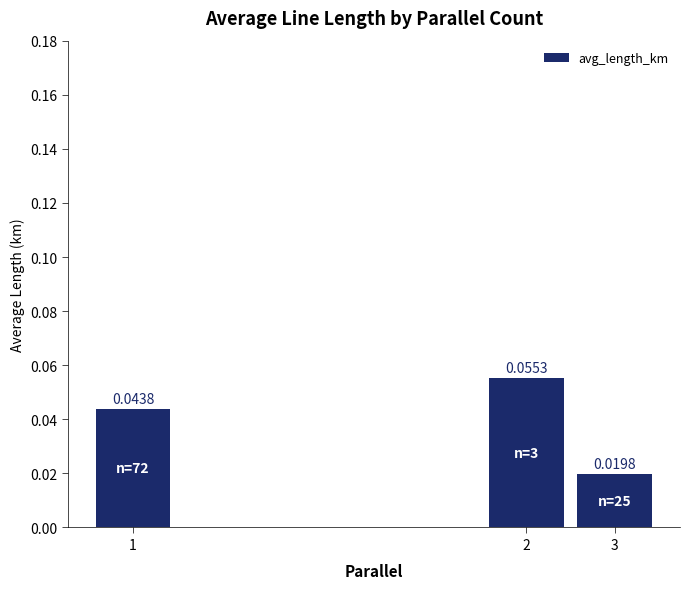

Rank the categories by value from lowest to highest.

3, 1, 2